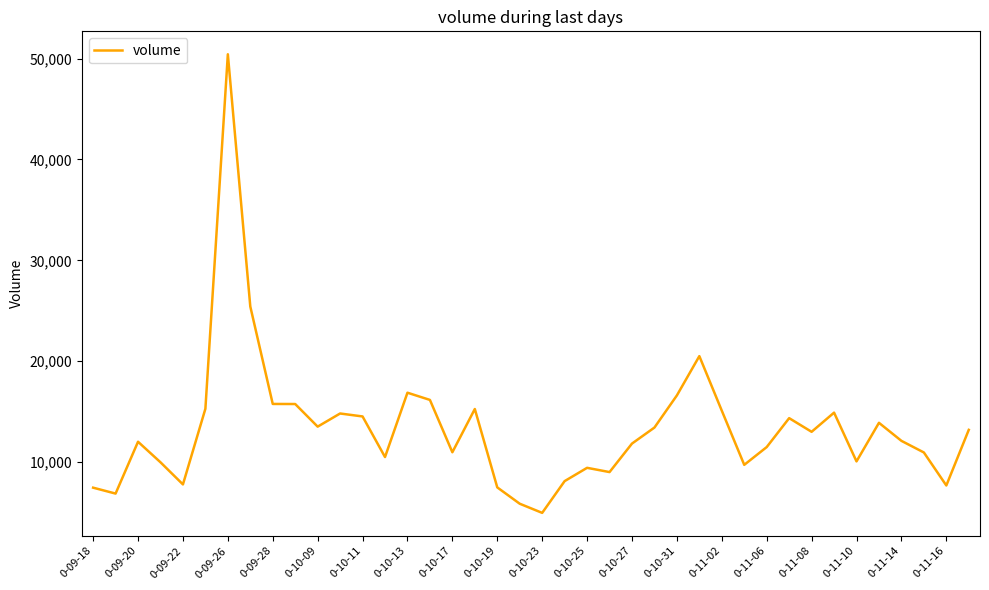

What is the maximum value shown in the chart?

50421.2